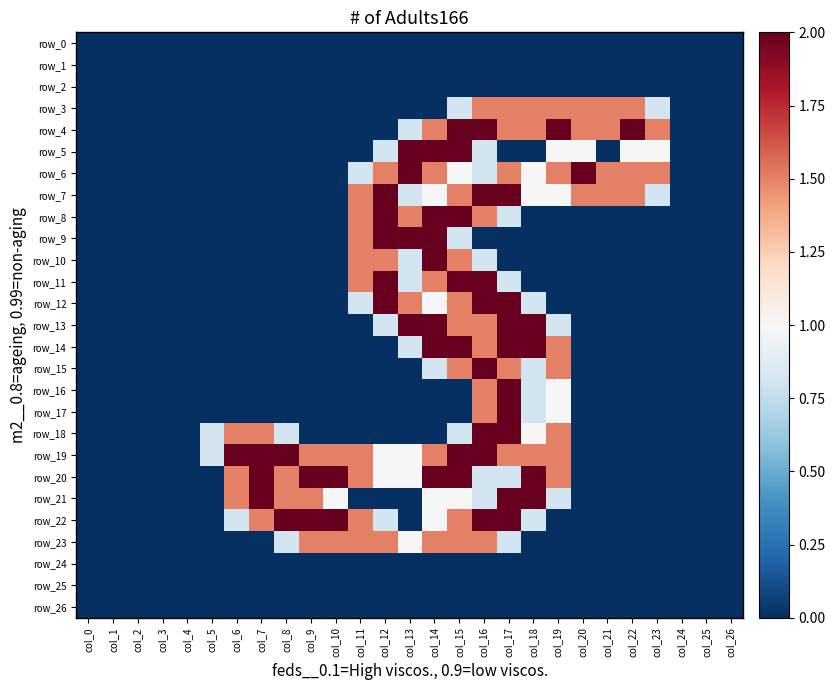

Reading right to left, transcribe all the data shown in this chart.

row_0: col_26=0.0	col_25=0.0	col_24=0.0	col_23=0.0	col_22=0.0	col_21=0.0	col_20=0.0	col_19=0.0	col_18=0.0	col_17=0.0	col_16=0.0	col_15=0.0	col_14=0.0	col_13=0.0	col_12=0.0	col_11=0.0	col_10=0.0	col_9=0.0	col_8=0.0	col_7=0.0	col_6=0.0	col_5=0.0	col_4=0.0	col_3=0.0	col_2=0.0	col_1=0.0	col_0=0.0
row_1: col_26=0.0	col_25=0.0	col_24=0.0	col_23=0.0	col_22=0.0	col_21=0.0	col_20=0.0	col_19=0.0	col_18=0.0	col_17=0.0	col_16=0.0	col_15=0.0	col_14=0.0	col_13=0.0	col_12=0.0	col_11=0.0	col_10=0.0	col_9=0.0	col_8=0.0	col_7=0.0	col_6=0.0	col_5=0.0	col_4=0.0	col_3=0.0	col_2=0.0	col_1=0.0	col_0=0.0
row_2: col_26=0.0	col_25=0.0	col_24=0.0	col_23=0.0	col_22=0.0	col_21=0.0	col_20=0.0	col_19=0.0	col_18=0.0	col_17=0.0	col_16=0.0	col_15=0.0	col_14=0.0	col_13=0.0	col_12=0.0	col_11=0.0	col_10=0.0	col_9=0.0	col_8=0.0	col_7=0.0	col_6=0.0	col_5=0.0	col_4=0.0	col_3=0.0	col_2=0.0	col_1=0.0	col_0=0.0
row_3: col_26=0.0	col_25=0.0	col_24=0.0	col_23=0.8	col_22=1.5	col_21=1.5	col_20=1.5	col_19=1.5	col_18=1.5	col_17=1.5	col_16=1.5	col_15=0.8	col_14=0.0	col_13=0.0	col_12=0.0	col_11=0.0	col_10=0.0	col_9=0.0	col_8=0.0	col_7=0.0	col_6=0.0	col_5=0.0	col_4=0.0	col_3=0.0	col_2=0.0	col_1=0.0	col_0=0.0
row_4: col_26=0.0	col_25=0.0	col_24=0.0	col_23=1.5	col_22=2.0	col_21=1.5	col_20=1.5	col_19=2.0	col_18=1.5	col_17=1.5	col_16=2.0	col_15=2.0	col_14=1.5	col_13=0.8	col_12=0.0	col_11=0.0	col_10=0.0	col_9=0.0	col_8=0.0	col_7=0.0	col_6=0.0	col_5=0.0	col_4=0.0	col_3=0.0	col_2=0.0	col_1=0.0	col_0=0.0
row_5: col_26=0.0	col_25=0.0	col_24=0.0	col_23=1.0	col_22=1.0	col_21=0.0	col_20=1.0	col_19=1.0	col_18=0.0	col_17=0.0	col_16=0.8	col_15=2.0	col_14=2.0	col_13=2.0	col_12=0.8	col_11=0.0	col_10=0.0	col_9=0.0	col_8=0.0	col_7=0.0	col_6=0.0	col_5=0.0	col_4=0.0	col_3=0.0	col_2=0.0	col_1=0.0	col_0=0.0
row_6: col_26=0.0	col_25=0.0	col_24=0.0	col_23=1.5	col_22=1.5	col_21=1.5	col_20=2.0	col_19=1.5	col_18=1.0	col_17=1.5	col_16=0.8	col_15=1.0	col_14=1.5	col_13=2.0	col_12=1.5	col_11=0.8	col_10=0.0	col_9=0.0	col_8=0.0	col_7=0.0	col_6=0.0	col_5=0.0	col_4=0.0	col_3=0.0	col_2=0.0	col_1=0.0	col_0=0.0
row_7: col_26=0.0	col_25=0.0	col_24=0.0	col_23=0.8	col_22=1.5	col_21=1.5	col_20=1.5	col_19=1.0	col_18=1.0	col_17=2.0	col_16=2.0	col_15=1.5	col_14=1.0	col_13=0.8	col_12=2.0	col_11=1.5	col_10=0.0	col_9=0.0	col_8=0.0	col_7=0.0	col_6=0.0	col_5=0.0	col_4=0.0	col_3=0.0	col_2=0.0	col_1=0.0	col_0=0.0
row_8: col_26=0.0	col_25=0.0	col_24=0.0	col_23=0.0	col_22=0.0	col_21=0.0	col_20=0.0	col_19=0.0	col_18=0.0	col_17=0.8	col_16=1.5	col_15=2.0	col_14=2.0	col_13=1.5	col_12=2.0	col_11=1.5	col_10=0.0	col_9=0.0	col_8=0.0	col_7=0.0	col_6=0.0	col_5=0.0	col_4=0.0	col_3=0.0	col_2=0.0	col_1=0.0	col_0=0.0
row_9: col_26=0.0	col_25=0.0	col_24=0.0	col_23=0.0	col_22=0.0	col_21=0.0	col_20=0.0	col_19=0.0	col_18=0.0	col_17=0.0	col_16=0.0	col_15=0.8	col_14=2.0	col_13=2.0	col_12=2.0	col_11=1.5	col_10=0.0	col_9=0.0	col_8=0.0	col_7=0.0	col_6=0.0	col_5=0.0	col_4=0.0	col_3=0.0	col_2=0.0	col_1=0.0	col_0=0.0
row_10: col_26=0.0	col_25=0.0	col_24=0.0	col_23=0.0	col_22=0.0	col_21=0.0	col_20=0.0	col_19=0.0	col_18=0.0	col_17=0.0	col_16=0.8	col_15=1.5	col_14=2.0	col_13=0.8	col_12=1.5	col_11=1.5	col_10=0.0	col_9=0.0	col_8=0.0	col_7=0.0	col_6=0.0	col_5=0.0	col_4=0.0	col_3=0.0	col_2=0.0	col_1=0.0	col_0=0.0
row_11: col_26=0.0	col_25=0.0	col_24=0.0	col_23=0.0	col_22=0.0	col_21=0.0	col_20=0.0	col_19=0.0	col_18=0.0	col_17=0.8	col_16=2.0	col_15=2.0	col_14=1.5	col_13=0.8	col_12=2.0	col_11=1.5	col_10=0.0	col_9=0.0	col_8=0.0	col_7=0.0	col_6=0.0	col_5=0.0	col_4=0.0	col_3=0.0	col_2=0.0	col_1=0.0	col_0=0.0
row_12: col_26=0.0	col_25=0.0	col_24=0.0	col_23=0.0	col_22=0.0	col_21=0.0	col_20=0.0	col_19=0.0	col_18=0.8	col_17=2.0	col_16=2.0	col_15=1.5	col_14=1.0	col_13=1.5	col_12=2.0	col_11=0.8	col_10=0.0	col_9=0.0	col_8=0.0	col_7=0.0	col_6=0.0	col_5=0.0	col_4=0.0	col_3=0.0	col_2=0.0	col_1=0.0	col_0=0.0
row_13: col_26=0.0	col_25=0.0	col_24=0.0	col_23=0.0	col_22=0.0	col_21=0.0	col_20=0.0	col_19=0.8	col_18=2.0	col_17=2.0	col_16=1.5	col_15=1.5	col_14=2.0	col_13=2.0	col_12=0.8	col_11=0.0	col_10=0.0	col_9=0.0	col_8=0.0	col_7=0.0	col_6=0.0	col_5=0.0	col_4=0.0	col_3=0.0	col_2=0.0	col_1=0.0	col_0=0.0
row_14: col_26=0.0	col_25=0.0	col_24=0.0	col_23=0.0	col_22=0.0	col_21=0.0	col_20=0.0	col_19=1.5	col_18=2.0	col_17=2.0	col_16=1.5	col_15=2.0	col_14=2.0	col_13=0.8	col_12=0.0	col_11=0.0	col_10=0.0	col_9=0.0	col_8=0.0	col_7=0.0	col_6=0.0	col_5=0.0	col_4=0.0	col_3=0.0	col_2=0.0	col_1=0.0	col_0=0.0
row_15: col_26=0.0	col_25=0.0	col_24=0.0	col_23=0.0	col_22=0.0	col_21=0.0	col_20=0.0	col_19=1.5	col_18=0.8	col_17=1.5	col_16=2.0	col_15=1.5	col_14=0.8	col_13=0.0	col_12=0.0	col_11=0.0	col_10=0.0	col_9=0.0	col_8=0.0	col_7=0.0	col_6=0.0	col_5=0.0	col_4=0.0	col_3=0.0	col_2=0.0	col_1=0.0	col_0=0.0
row_16: col_26=0.0	col_25=0.0	col_24=0.0	col_23=0.0	col_22=0.0	col_21=0.0	col_20=0.0	col_19=1.0	col_18=0.8	col_17=2.0	col_16=1.5	col_15=0.0	col_14=0.0	col_13=0.0	col_12=0.0	col_11=0.0	col_10=0.0	col_9=0.0	col_8=0.0	col_7=0.0	col_6=0.0	col_5=0.0	col_4=0.0	col_3=0.0	col_2=0.0	col_1=0.0	col_0=0.0
row_17: col_26=0.0	col_25=0.0	col_24=0.0	col_23=0.0	col_22=0.0	col_21=0.0	col_20=0.0	col_19=1.0	col_18=0.8	col_17=2.0	col_16=1.5	col_15=0.0	col_14=0.0	col_13=0.0	col_12=0.0	col_11=0.0	col_10=0.0	col_9=0.0	col_8=0.0	col_7=0.0	col_6=0.0	col_5=0.0	col_4=0.0	col_3=0.0	col_2=0.0	col_1=0.0	col_0=0.0
row_18: col_26=0.0	col_25=0.0	col_24=0.0	col_23=0.0	col_22=0.0	col_21=0.0	col_20=0.0	col_19=1.5	col_18=1.0	col_17=2.0	col_16=2.0	col_15=0.8	col_14=0.0	col_13=0.0	col_12=0.0	col_11=0.0	col_10=0.0	col_9=0.0	col_8=0.8	col_7=1.5	col_6=1.5	col_5=0.8	col_4=0.0	col_3=0.0	col_2=0.0	col_1=0.0	col_0=0.0
row_19: col_26=0.0	col_25=0.0	col_24=0.0	col_23=0.0	col_22=0.0	col_21=0.0	col_20=0.0	col_19=1.5	col_18=1.5	col_17=1.5	col_16=2.0	col_15=2.0	col_14=1.5	col_13=1.0	col_12=1.0	col_11=1.5	col_10=1.5	col_9=1.5	col_8=2.0	col_7=2.0	col_6=2.0	col_5=0.8	col_4=0.0	col_3=0.0	col_2=0.0	col_1=0.0	col_0=0.0
row_20: col_26=0.0	col_25=0.0	col_24=0.0	col_23=0.0	col_22=0.0	col_21=0.0	col_20=0.0	col_19=1.5	col_18=2.0	col_17=0.8	col_16=0.8	col_15=2.0	col_14=2.0	col_13=1.0	col_12=1.0	col_11=1.5	col_10=2.0	col_9=2.0	col_8=1.5	col_7=2.0	col_6=1.5	col_5=0.0	col_4=0.0	col_3=0.0	col_2=0.0	col_1=0.0	col_0=0.0
row_21: col_26=0.0	col_25=0.0	col_24=0.0	col_23=0.0	col_22=0.0	col_21=0.0	col_20=0.0	col_19=0.8	col_18=2.0	col_17=2.0	col_16=0.8	col_15=1.0	col_14=1.0	col_13=0.0	col_12=0.0	col_11=0.0	col_10=1.0	col_9=1.5	col_8=1.5	col_7=2.0	col_6=1.5	col_5=0.0	col_4=0.0	col_3=0.0	col_2=0.0	col_1=0.0	col_0=0.0
row_22: col_26=0.0	col_25=0.0	col_24=0.0	col_23=0.0	col_22=0.0	col_21=0.0	col_20=0.0	col_19=0.0	col_18=0.8	col_17=2.0	col_16=2.0	col_15=1.5	col_14=1.0	col_13=0.0	col_12=0.8	col_11=1.5	col_10=2.0	col_9=2.0	col_8=2.0	col_7=1.5	col_6=0.8	col_5=0.0	col_4=0.0	col_3=0.0	col_2=0.0	col_1=0.0	col_0=0.0
row_23: col_26=0.0	col_25=0.0	col_24=0.0	col_23=0.0	col_22=0.0	col_21=0.0	col_20=0.0	col_19=0.0	col_18=0.0	col_17=0.8	col_16=1.5	col_15=1.5	col_14=1.5	col_13=1.0	col_12=1.5	col_11=1.5	col_10=1.5	col_9=1.5	col_8=0.8	col_7=0.0	col_6=0.0	col_5=0.0	col_4=0.0	col_3=0.0	col_2=0.0	col_1=0.0	col_0=0.0
row_24: col_26=0.0	col_25=0.0	col_24=0.0	col_23=0.0	col_22=0.0	col_21=0.0	col_20=0.0	col_19=0.0	col_18=0.0	col_17=0.0	col_16=0.0	col_15=0.0	col_14=0.0	col_13=0.0	col_12=0.0	col_11=0.0	col_10=0.0	col_9=0.0	col_8=0.0	col_7=0.0	col_6=0.0	col_5=0.0	col_4=0.0	col_3=0.0	col_2=0.0	col_1=0.0	col_0=0.0
row_25: col_26=0.0	col_25=0.0	col_24=0.0	col_23=0.0	col_22=0.0	col_21=0.0	col_20=0.0	col_19=0.0	col_18=0.0	col_17=0.0	col_16=0.0	col_15=0.0	col_14=0.0	col_13=0.0	col_12=0.0	col_11=0.0	col_10=0.0	col_9=0.0	col_8=0.0	col_7=0.0	col_6=0.0	col_5=0.0	col_4=0.0	col_3=0.0	col_2=0.0	col_1=0.0	col_0=0.0
row_26: col_26=0.0	col_25=0.0	col_24=0.0	col_23=0.0	col_22=0.0	col_21=0.0	col_20=0.0	col_19=0.0	col_18=0.0	col_17=0.0	col_16=0.0	col_15=0.0	col_14=0.0	col_13=0.0	col_12=0.0	col_11=0.0	col_10=0.0	col_9=0.0	col_8=0.0	col_7=0.0	col_6=0.0	col_5=0.0	col_4=0.0	col_3=0.0	col_2=0.0	col_1=0.0	col_0=0.0